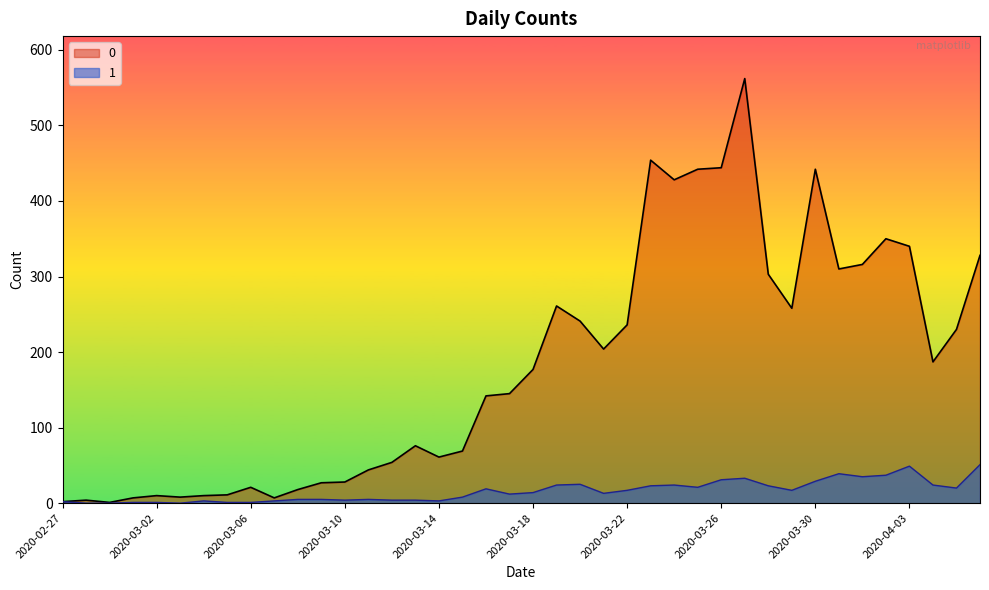

What are all the series names shown in the legend?

0, 1